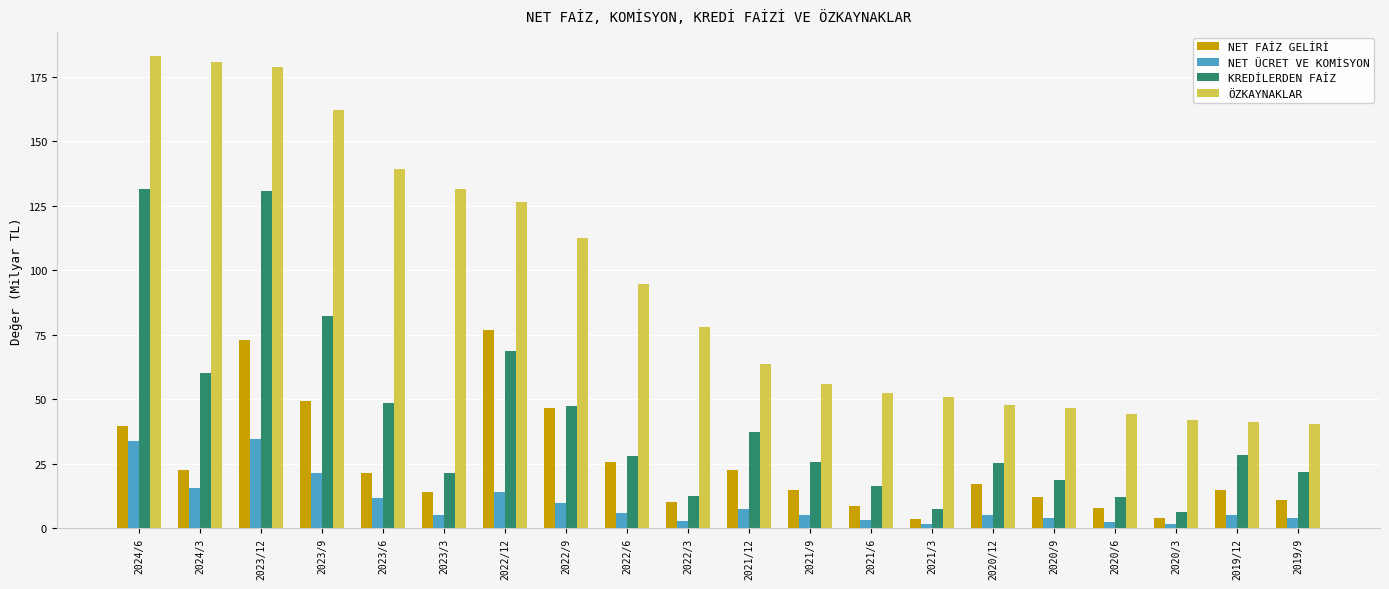

What is the greatest value displayed?

183.1